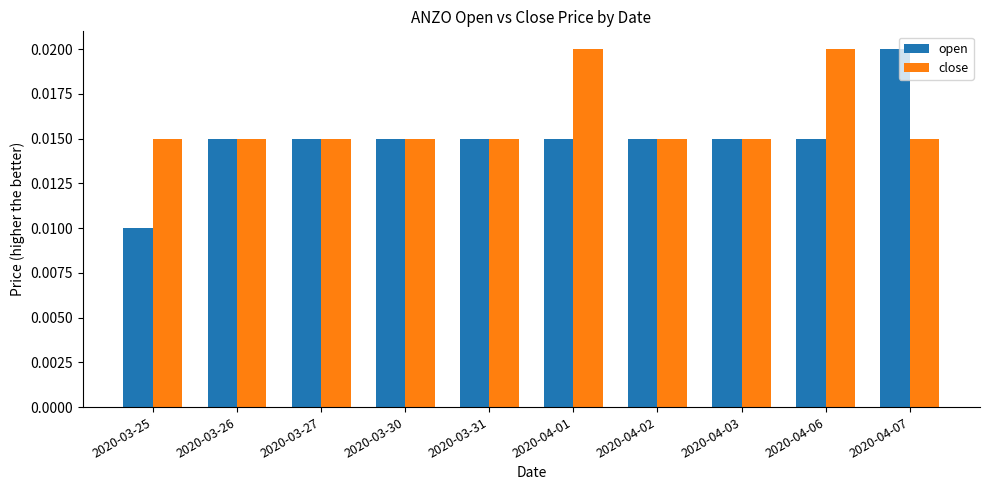

Between 2020-03-25 and 2020-03-31, which series saw the biggest shift?

open